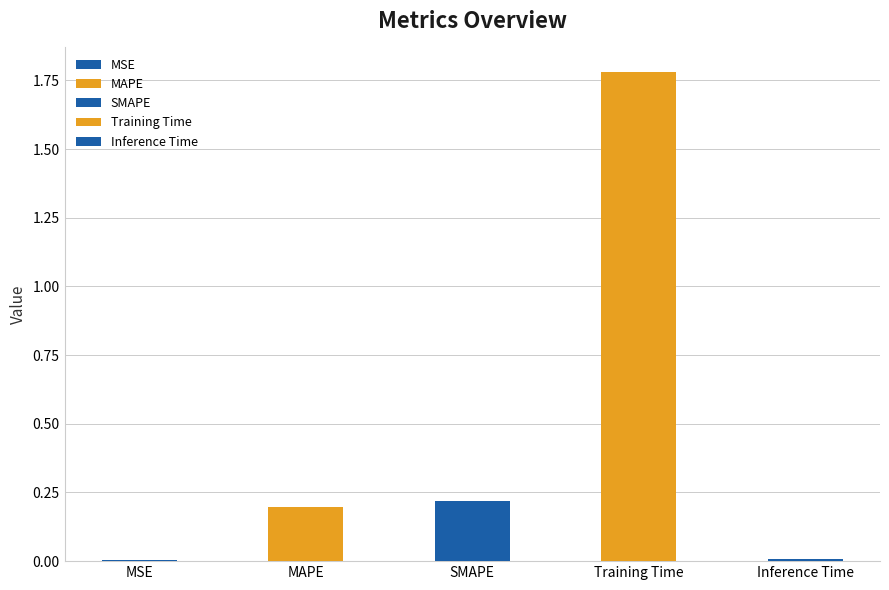

Which category has the highest value across all series?

Training Time